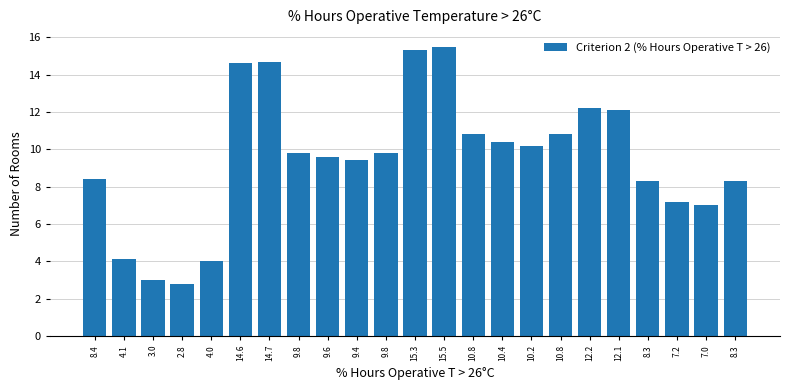

Are the bars horizontal?

No